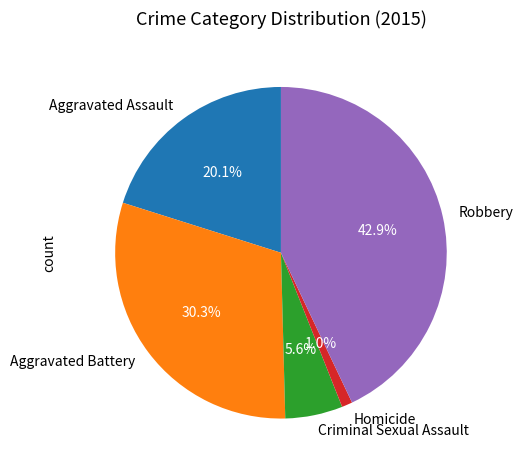

True or false: Criminal Sexual Assault accounts for 12% of the total.

False